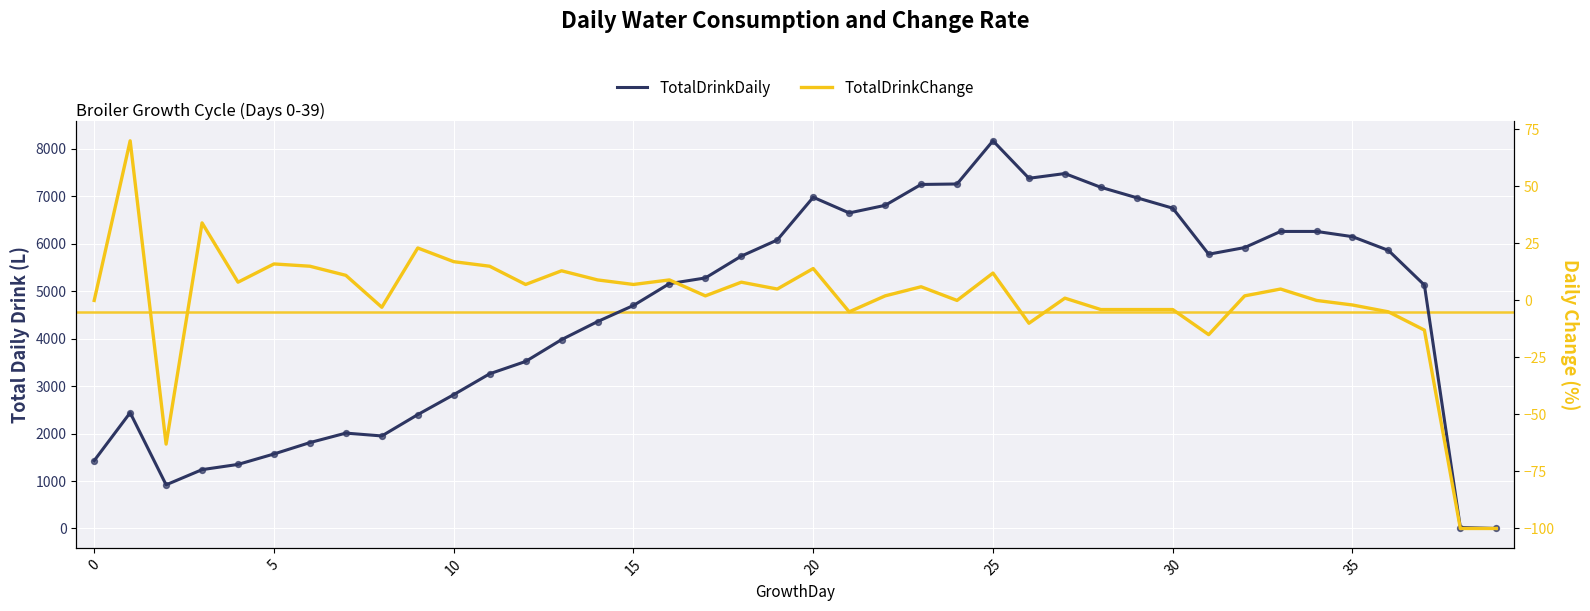

Which series has the largest total across all categories?

TotalDrinkDaily